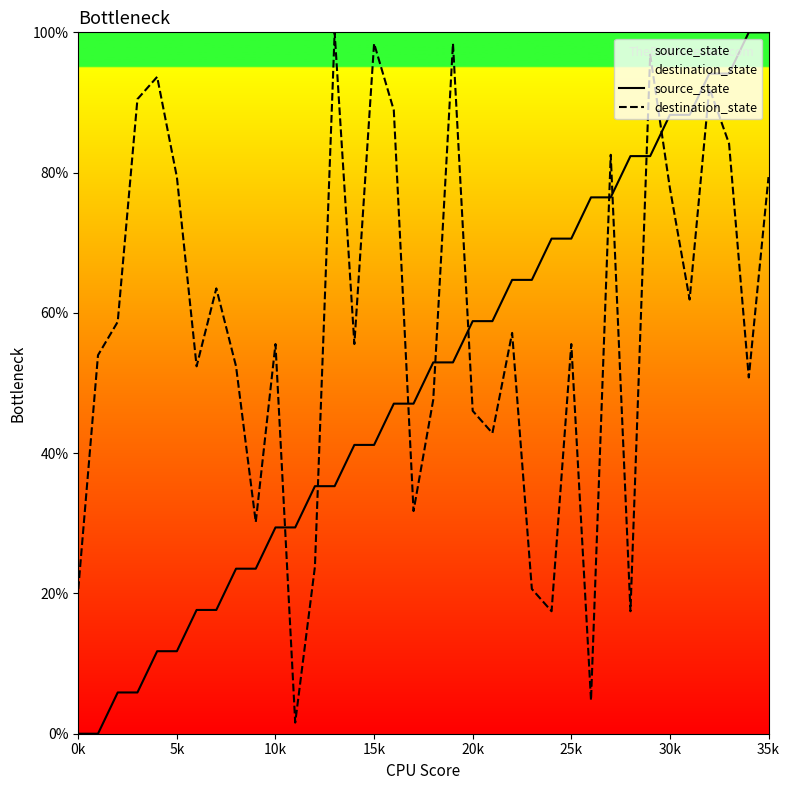

At how many categories does at least one series exceed 83?

13